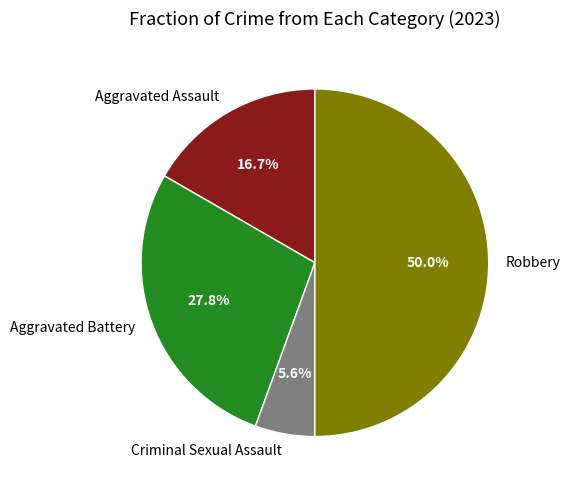

How many segments does this pie chart have?

4